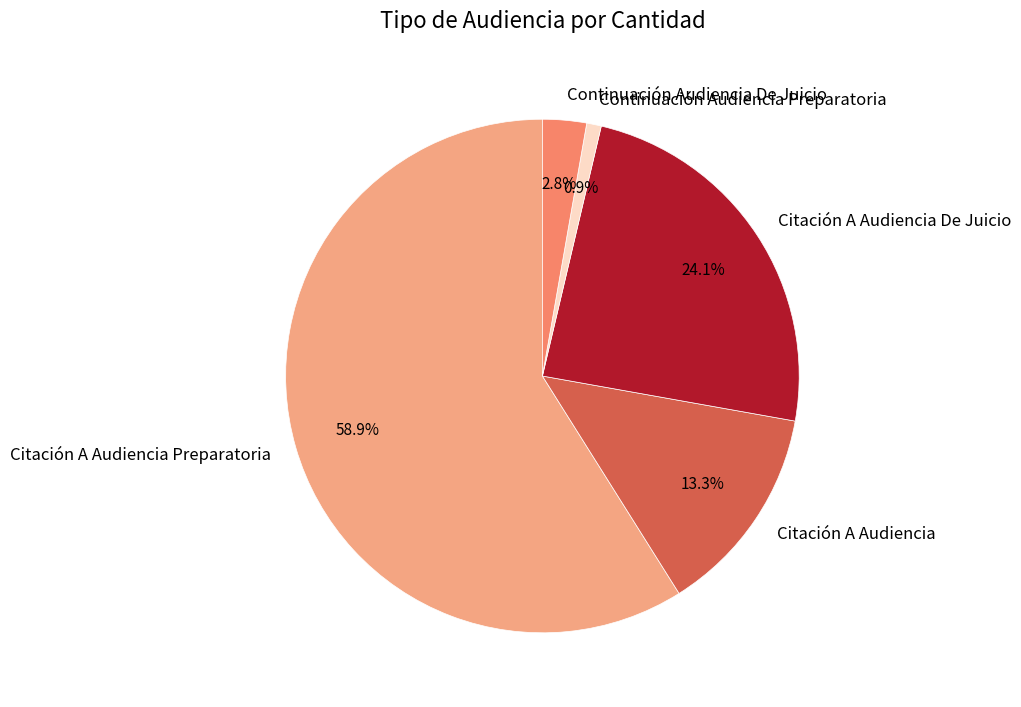

To the nearest percent, what is the combined percentage of Citación A Audiencia De Juicio and Citación A Audiencia Preparatoria?

83%